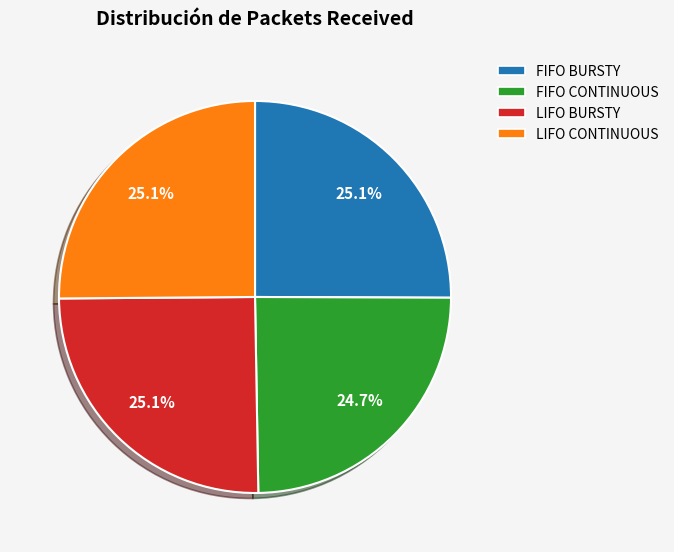

Do LIFO BURSTY and FIFO CONTINUOUS together represent more than half of the pie?

No